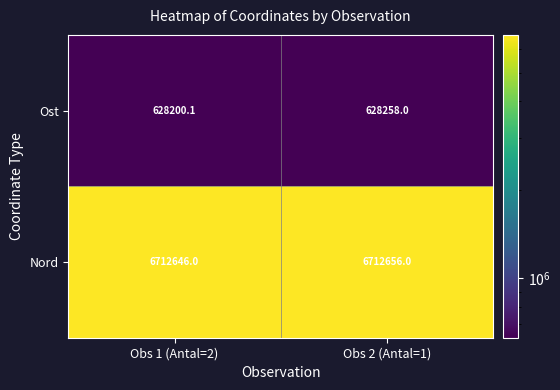

Reading left to right, list all the values displayed in this chart.

Ost: Obs 1 (Antal=2)=628200.1	Obs 2 (Antal=1)=628258.0
Nord: Obs 1 (Antal=2)=6712646.0	Obs 2 (Antal=1)=6712656.0